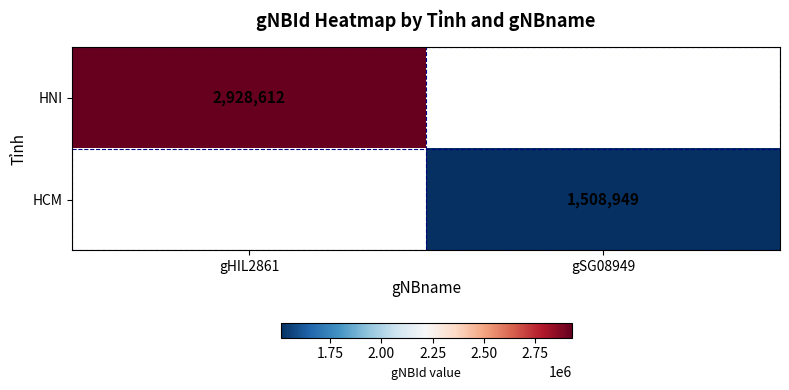

The value of HNI at gHIL2861 is 2928612. True or false?

True